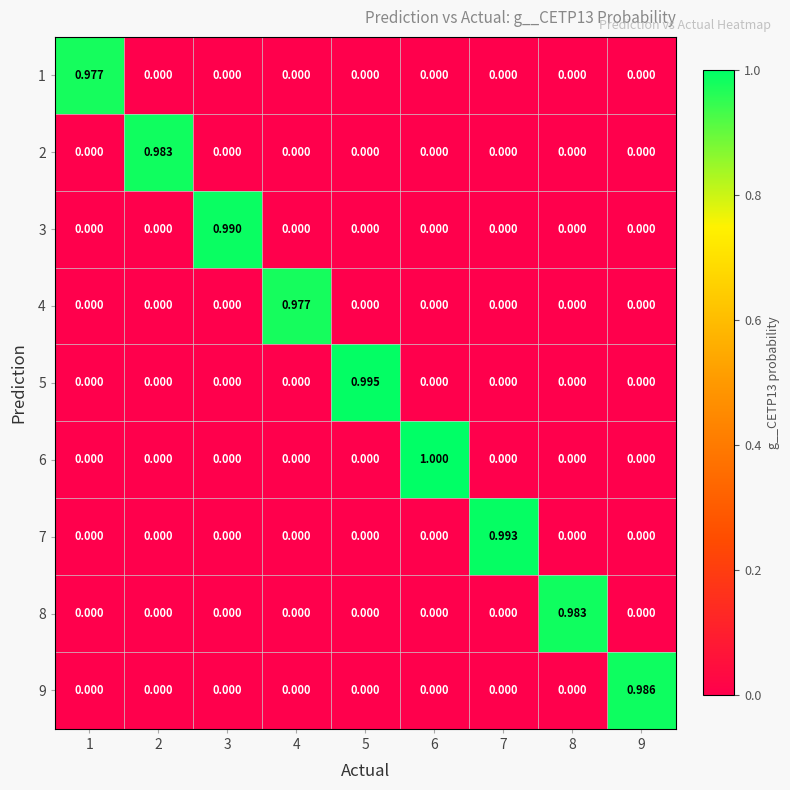

Which series has the largest range (max minus min)?

6